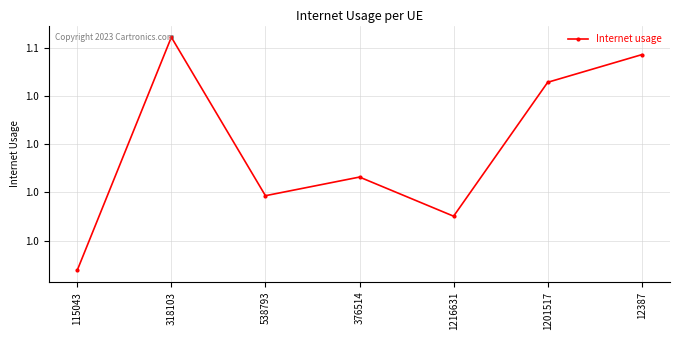

Does the chart display data point markers on the line(s)?

Yes